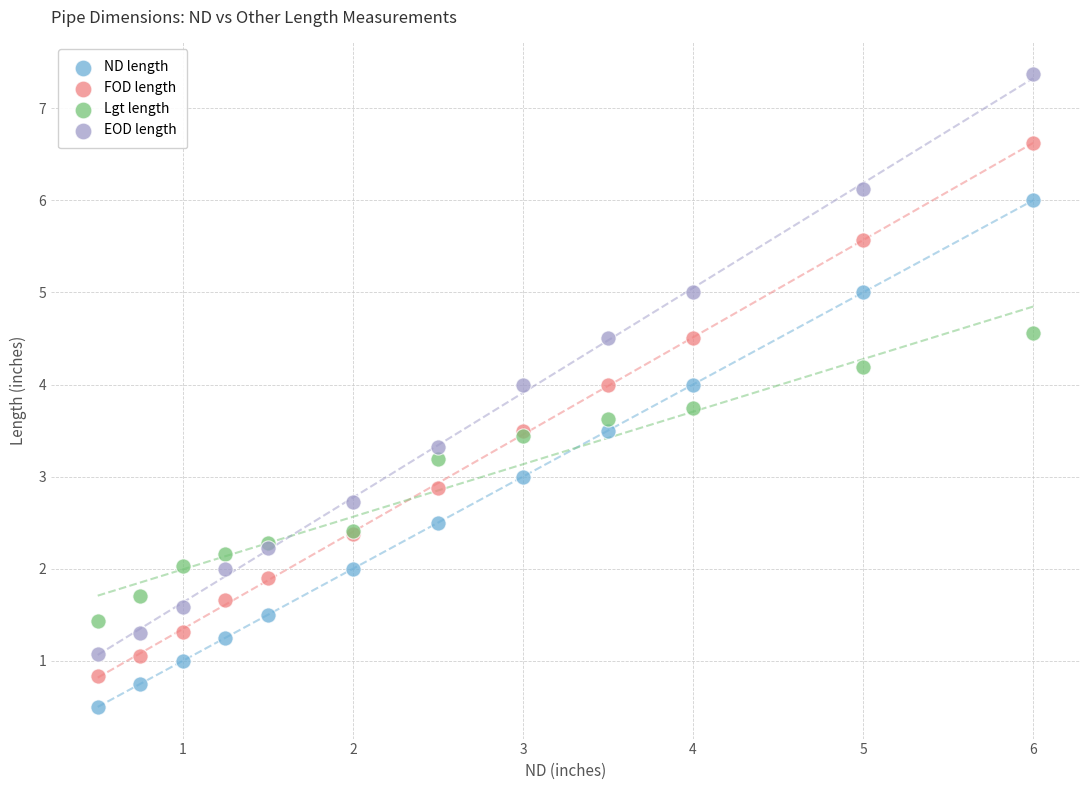

Which series has the largest Y range (max minus min)?

EOD length